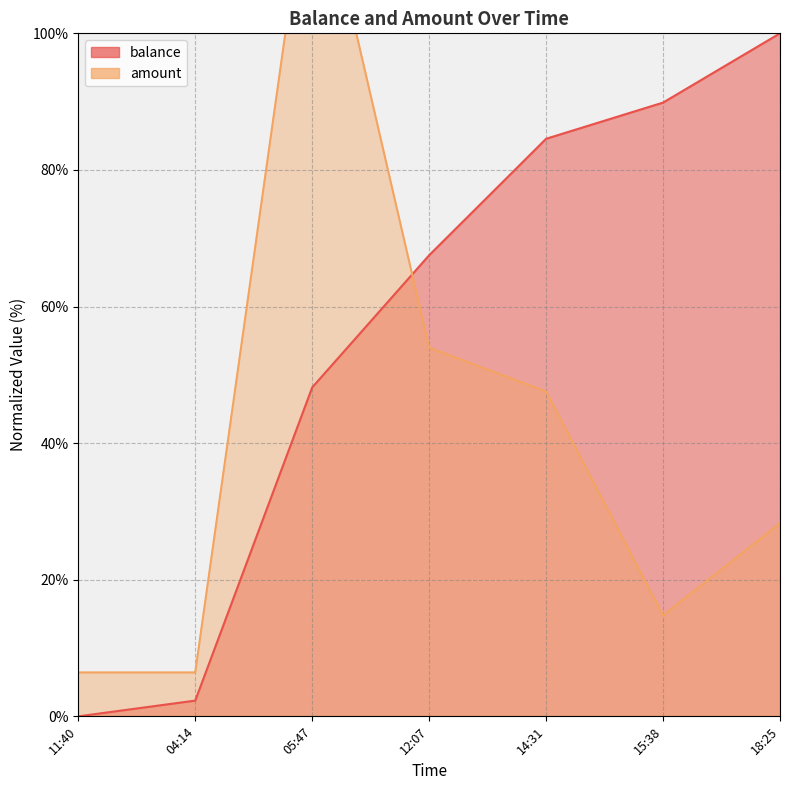

At how many categories does at least one series exceed 67?

5